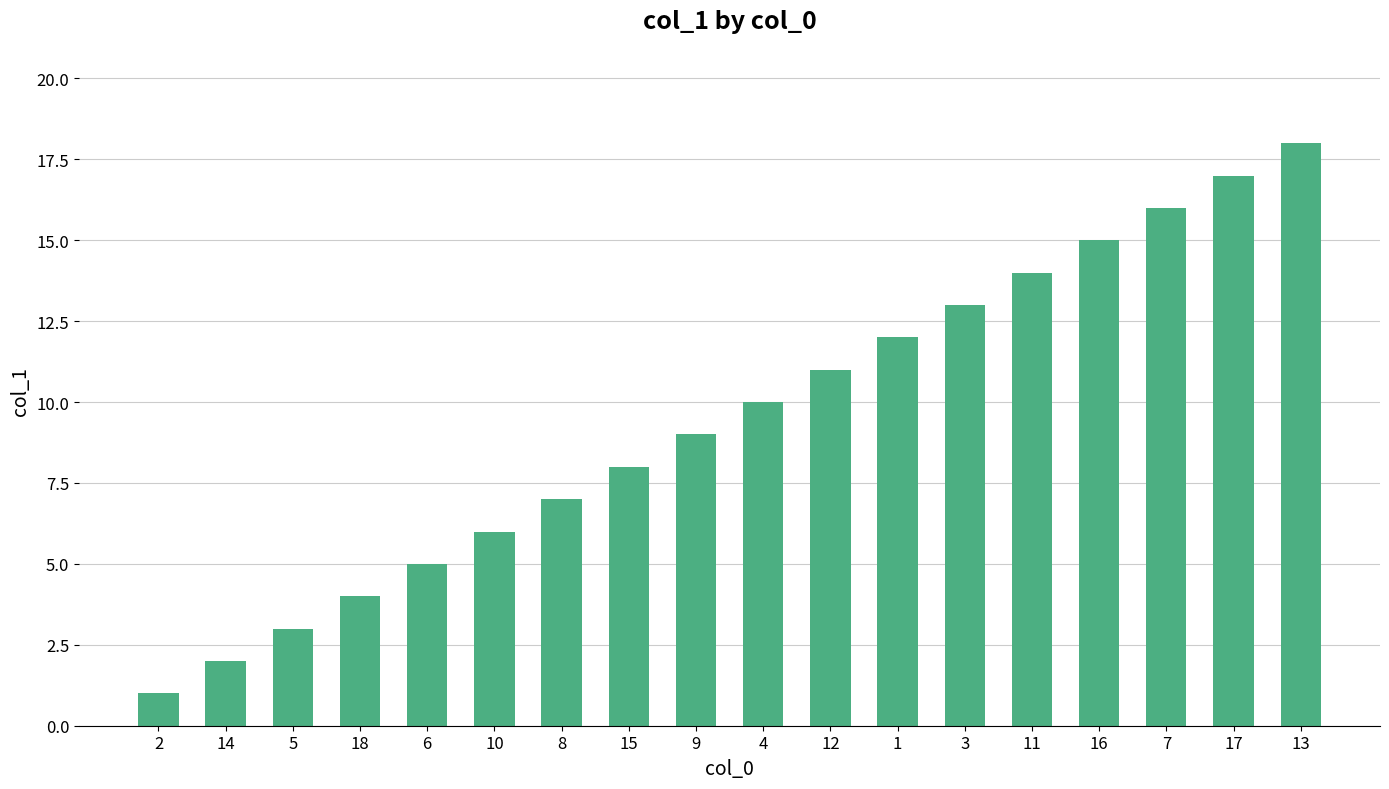

Reading right to left, what are all the values shown in this chart?

13=18	17=17	7=16	16=15	11=14	3=13	1=12	12=11	4=10	9=9	15=8	8=7	10=6	6=5	18=4	5=3	14=2	2=1